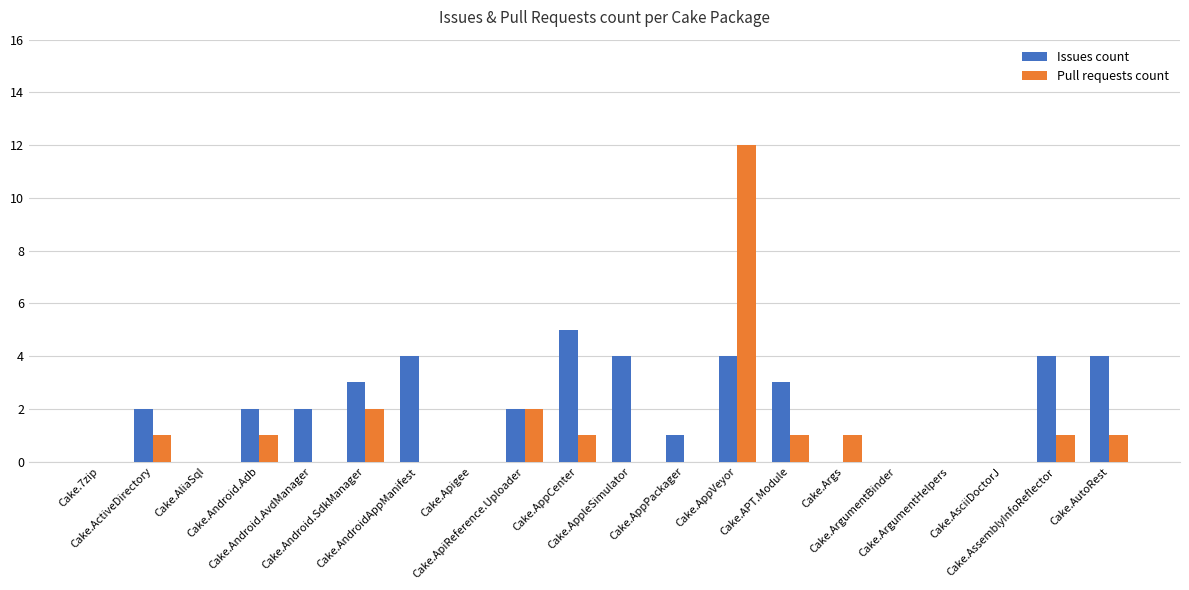

What is the sum of all Pull requests count values?

23